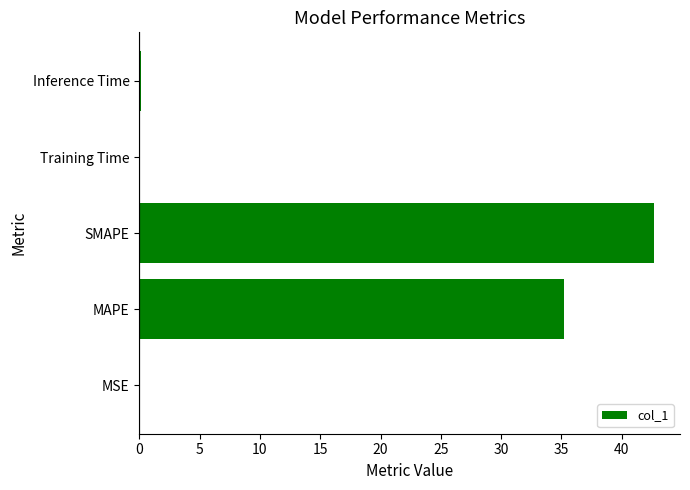

The value at SMAPE is 23.2. True or false?

False